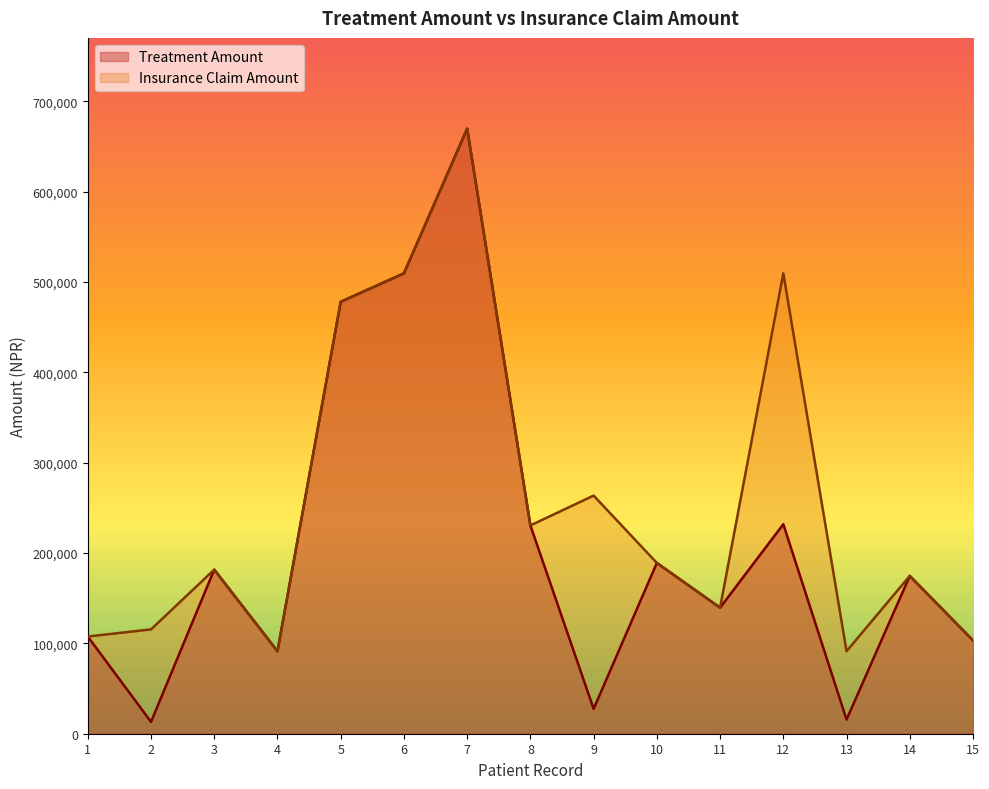

What is the value of the Insurance Claim Amount point at the 3rd from the left?

181689.0